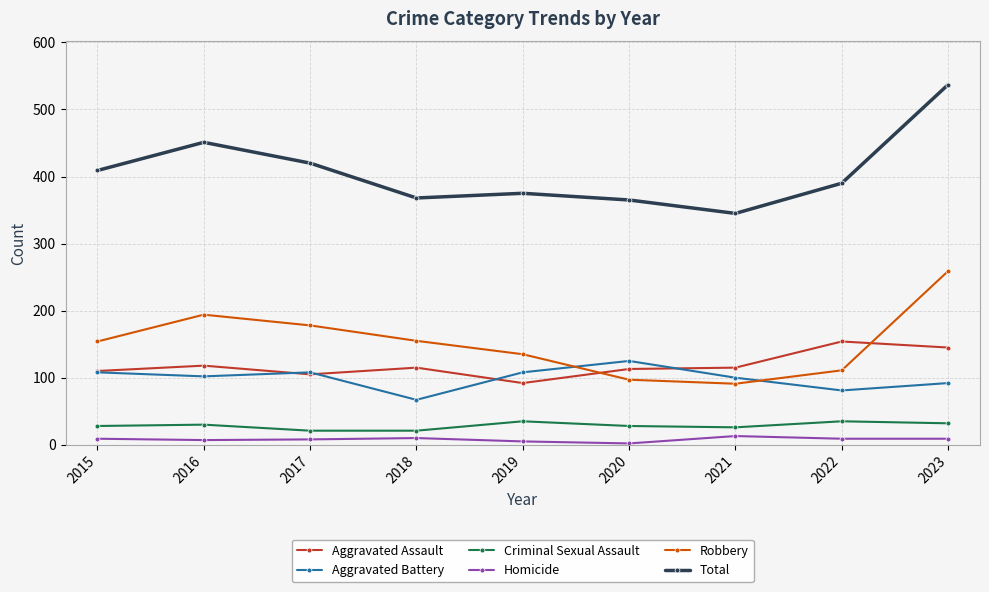

What is the difference between the Robbery values at 2015 and 2023?

105